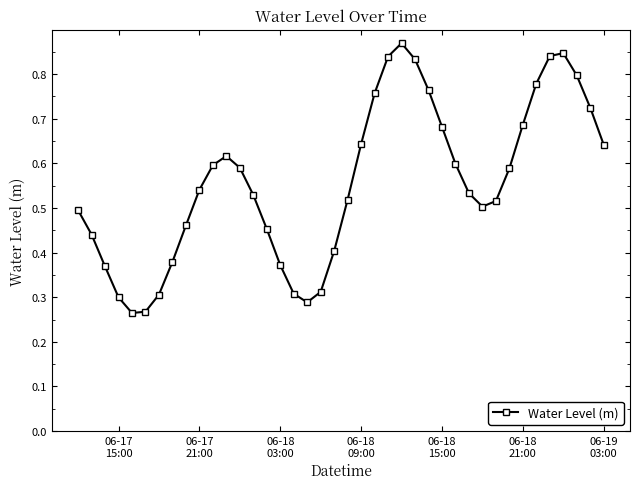

What is the sum of all values?

22.3